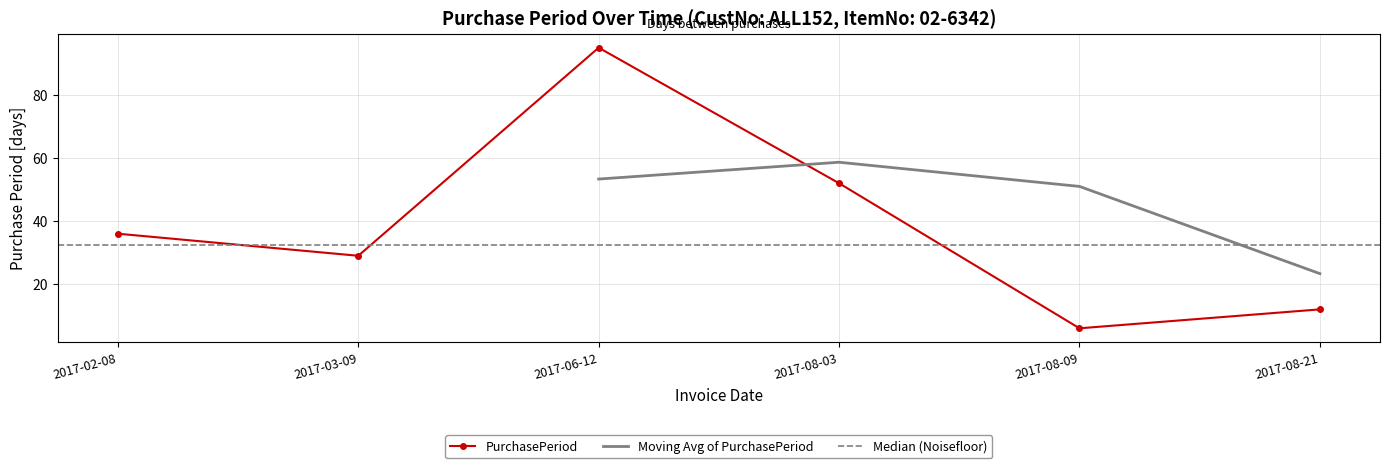

What is the sum of the values at 2017-03-09 and 2017-08-21?

41